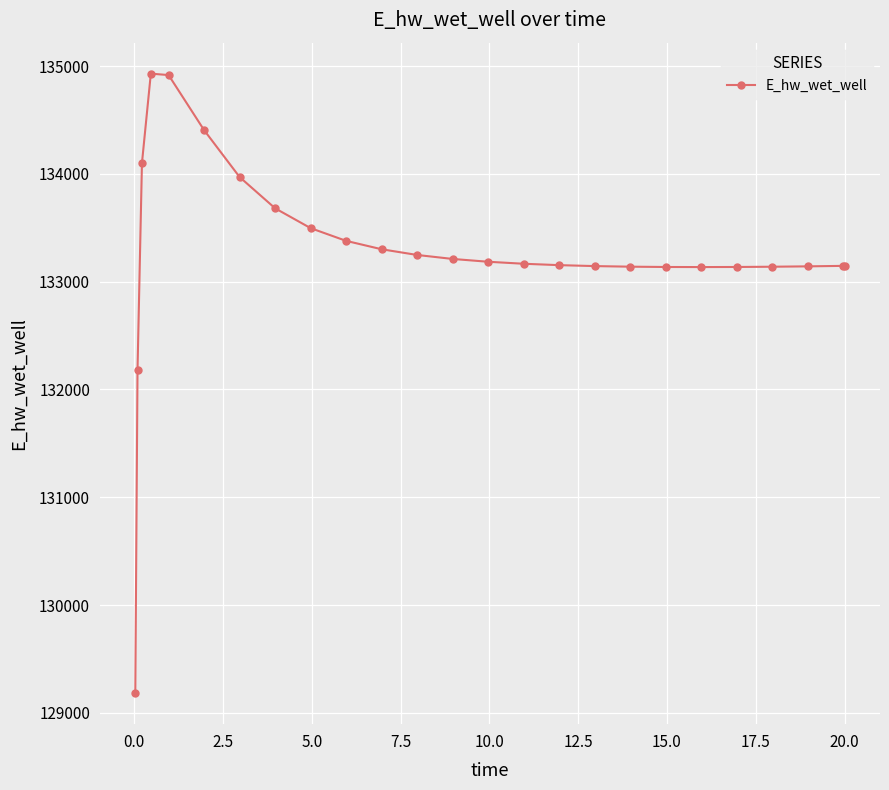

What is the smallest value displayed?

129182.3